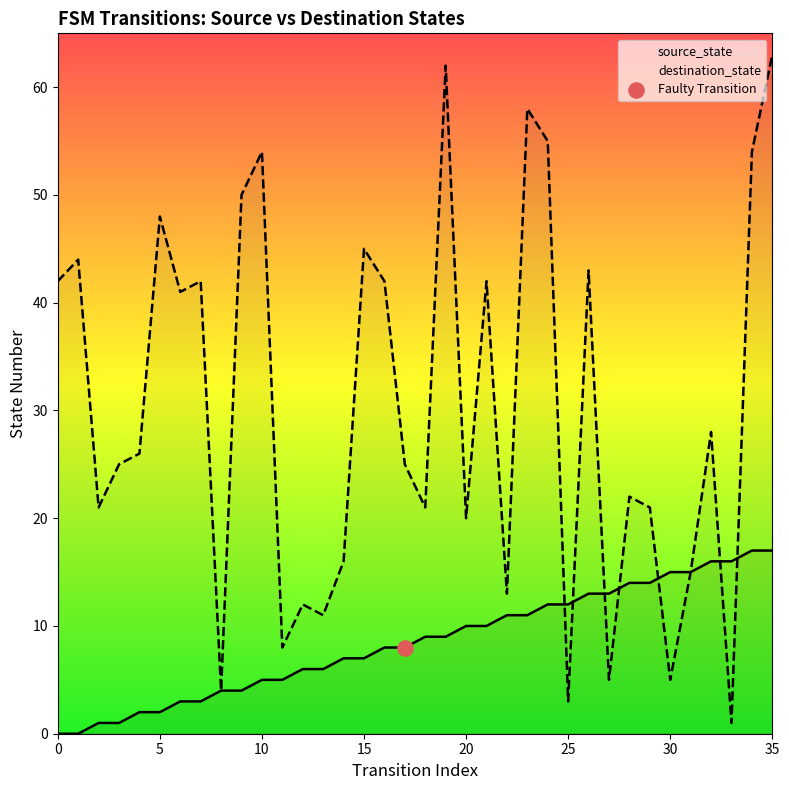

Which series reaches the minimum Y coordinate?

source_state